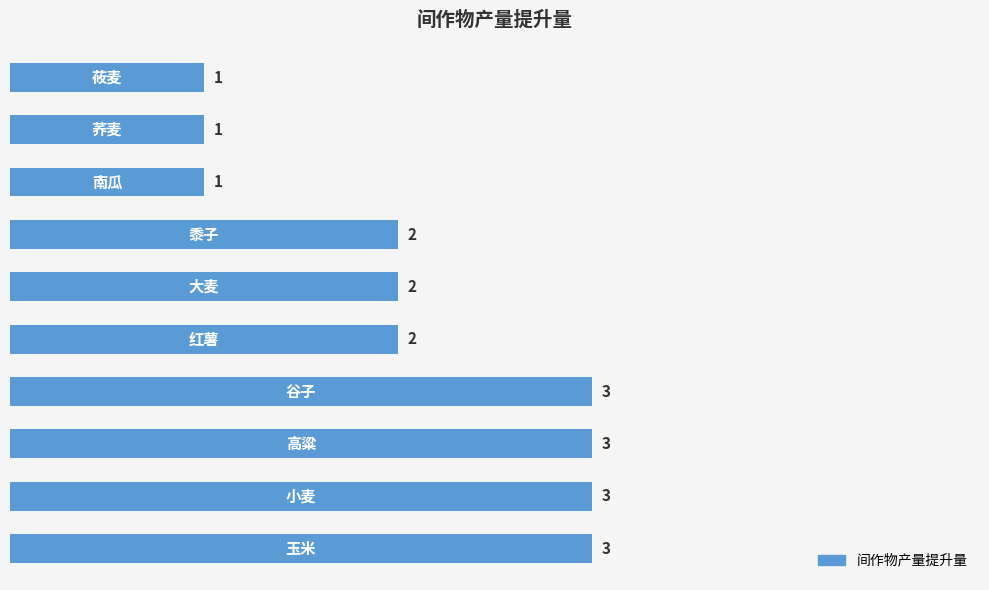

Reading bottom to top, list all the values displayed in this chart.

3	3	3	3	2	2	2	1	1	1